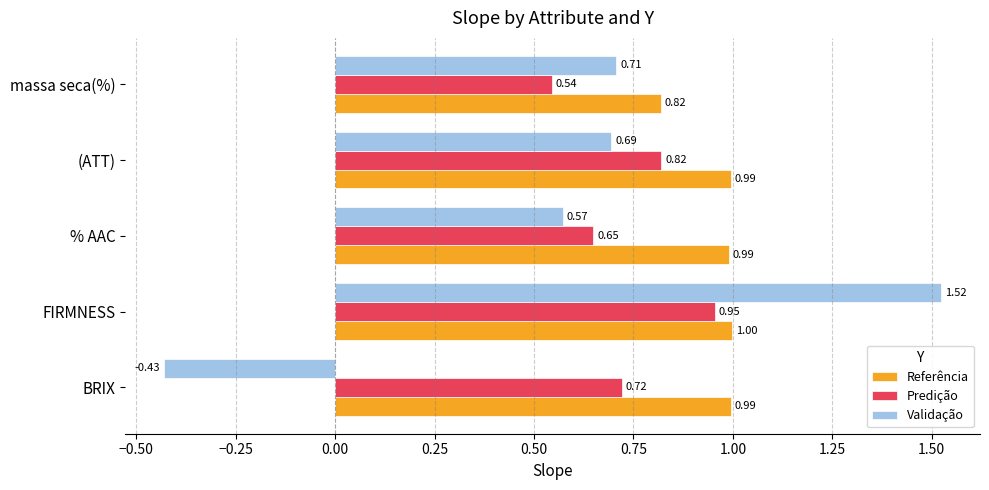

What is the sum of all Referência values?

4.8